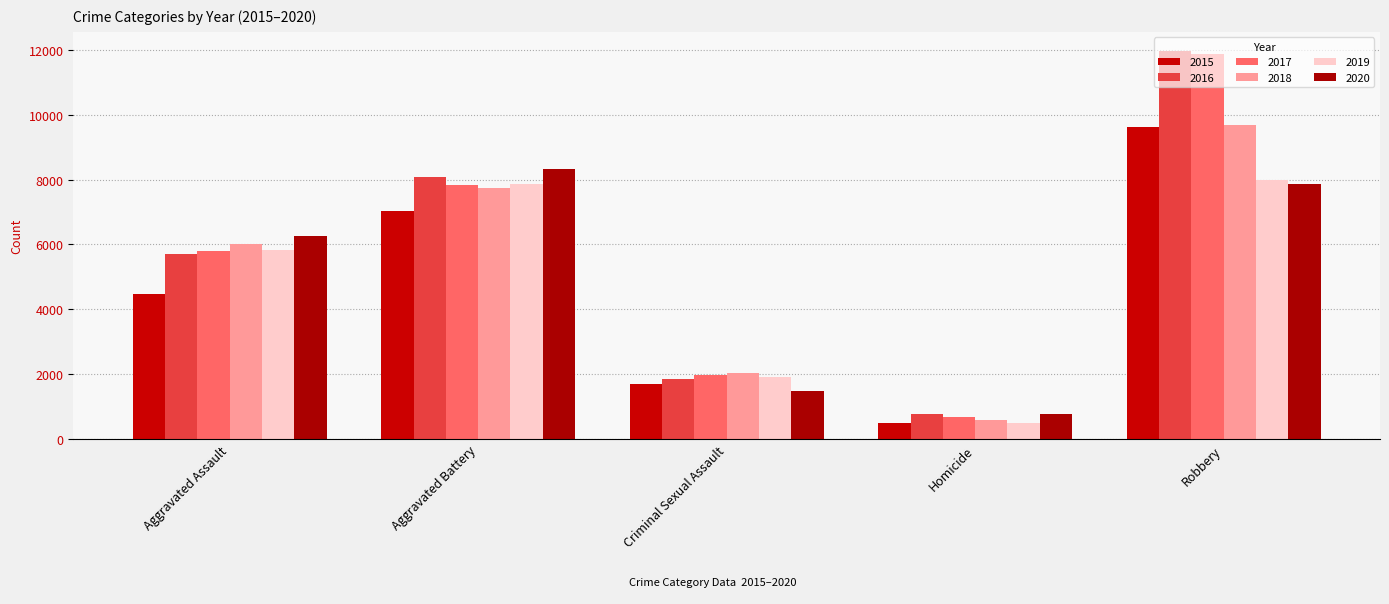

How many groups of bars are there?

5